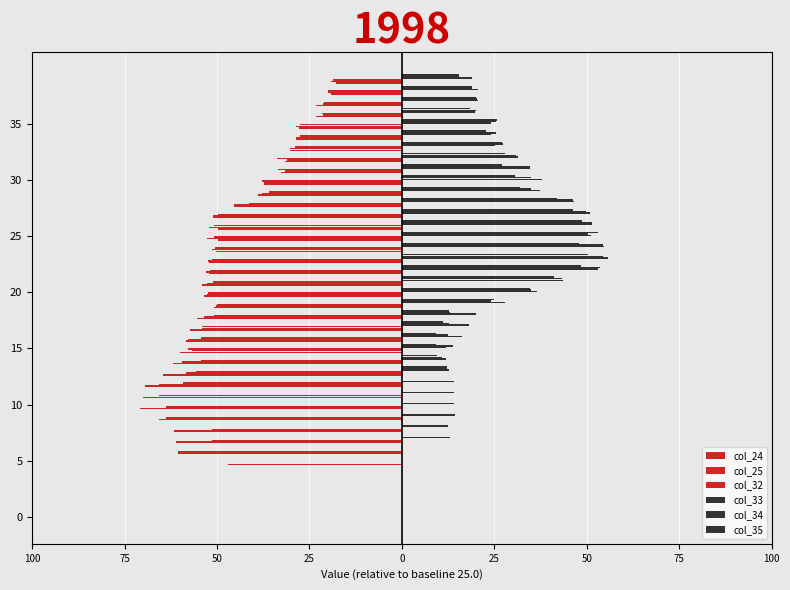

Which series has the largest range (max minus min)?

col_24